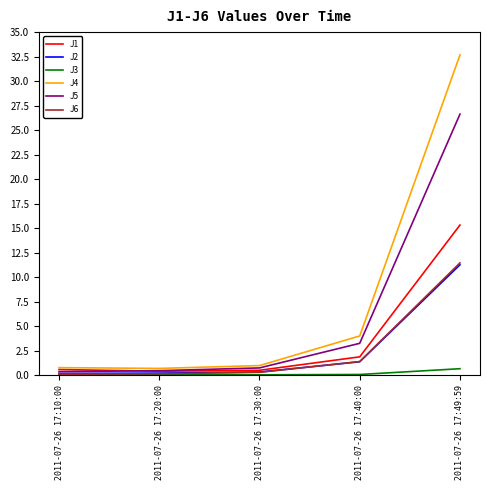

True or false: J1 has a value of 15.3 at 2011-07-26 17:49:59.

True